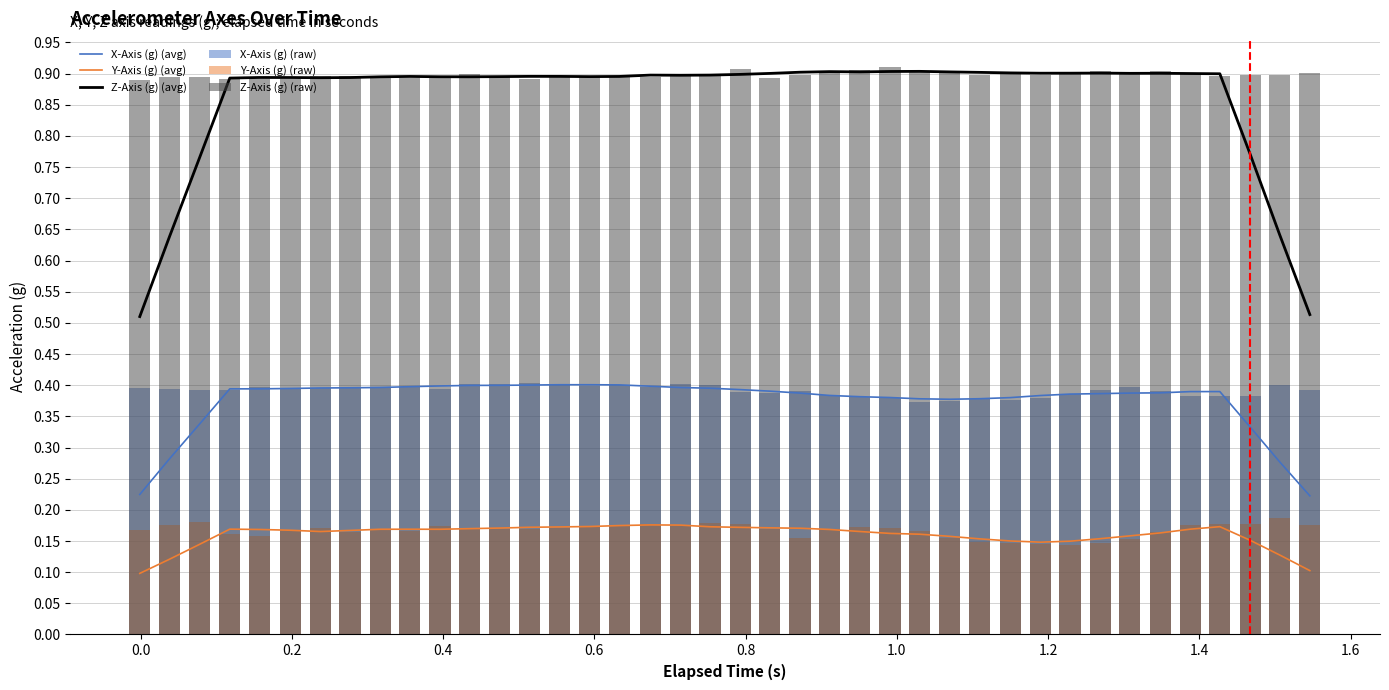

What is the minimum value for Z-Axis (g) (avg)?

0.5